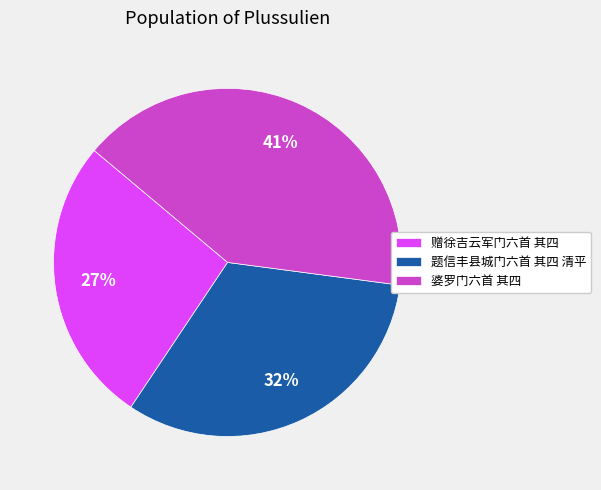

Approximately how many times larger is the value at 婆罗门六首 其四 compared to 题信丰县城门六首 其四 清平?

1.3